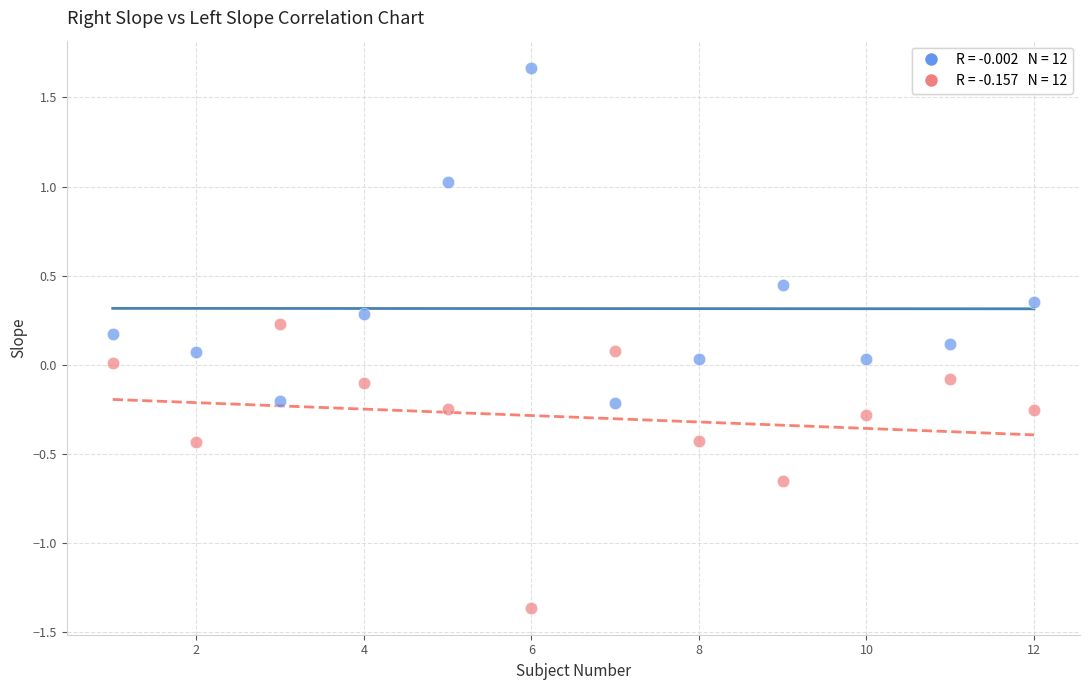

Across all data points, what is the range of Y values (max minus min)?

3.0